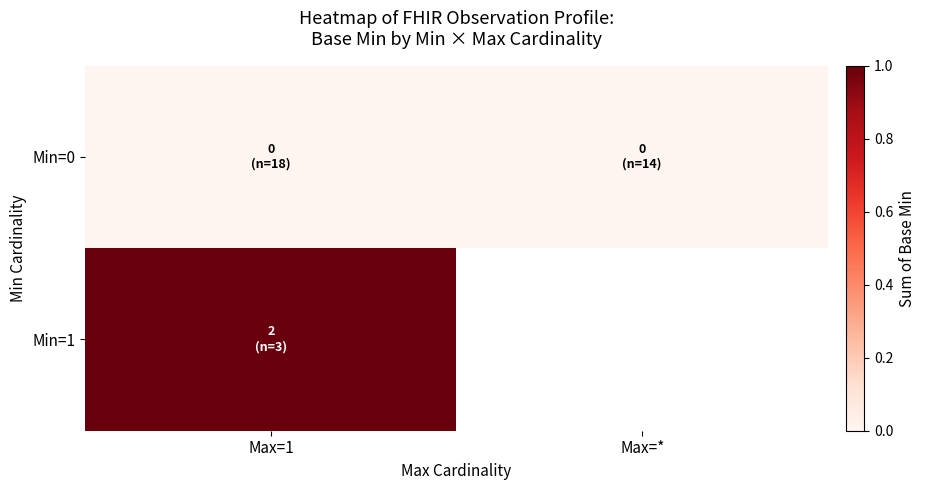

Rank the series by their maximum value, from highest to lowest.

Min=1, Min=0